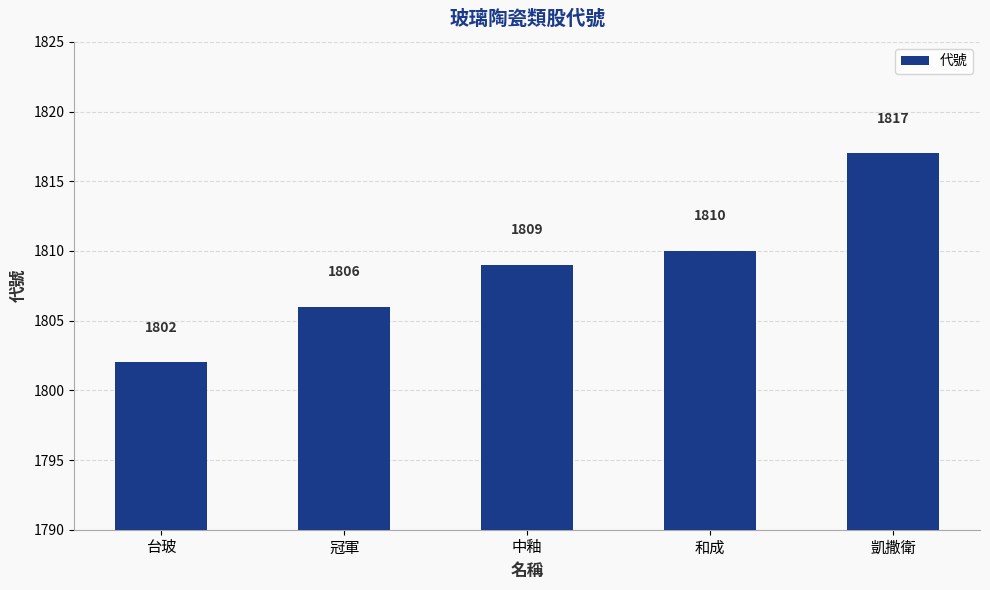

Reading left to right, what are all the values shown in this chart?

1802	1806	1809	1810	1817